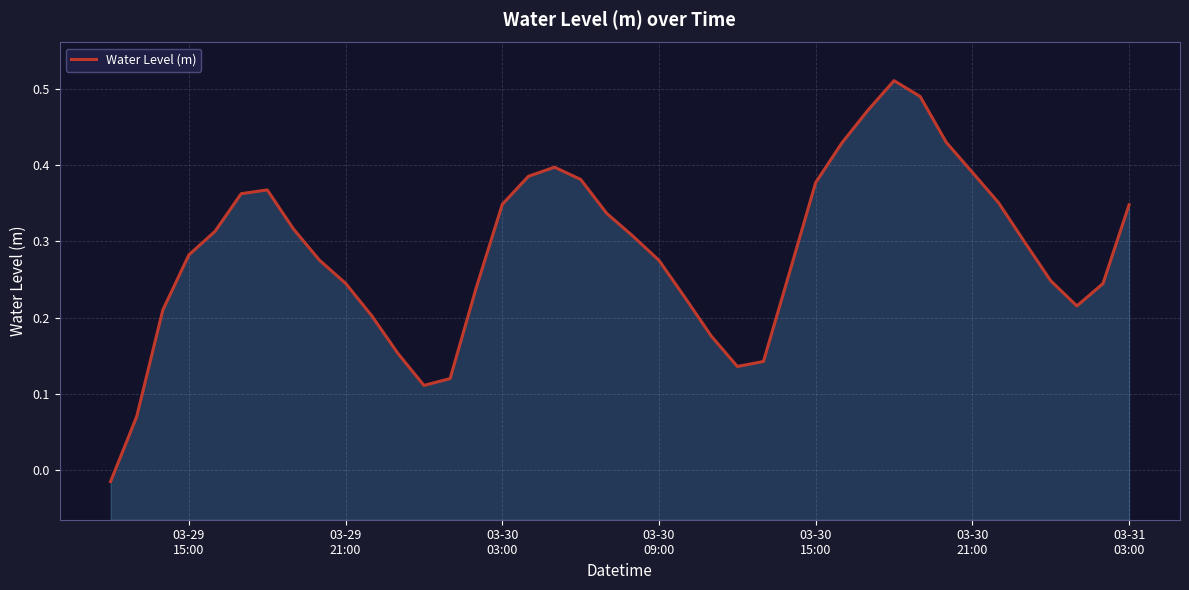

How many values are above zero?

39